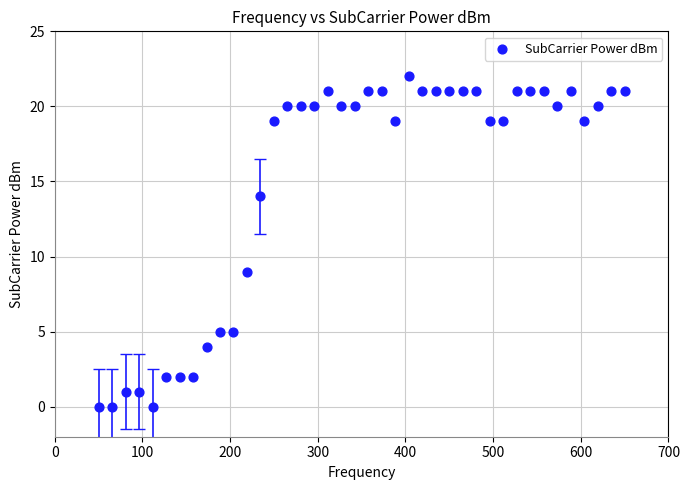

What Y value in the scatter plot is closest to 11?

9